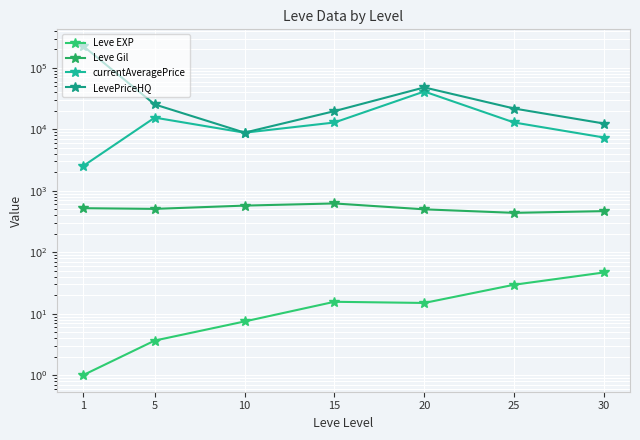

Is it true that Leve Gil equals 623.3 at 15?

True